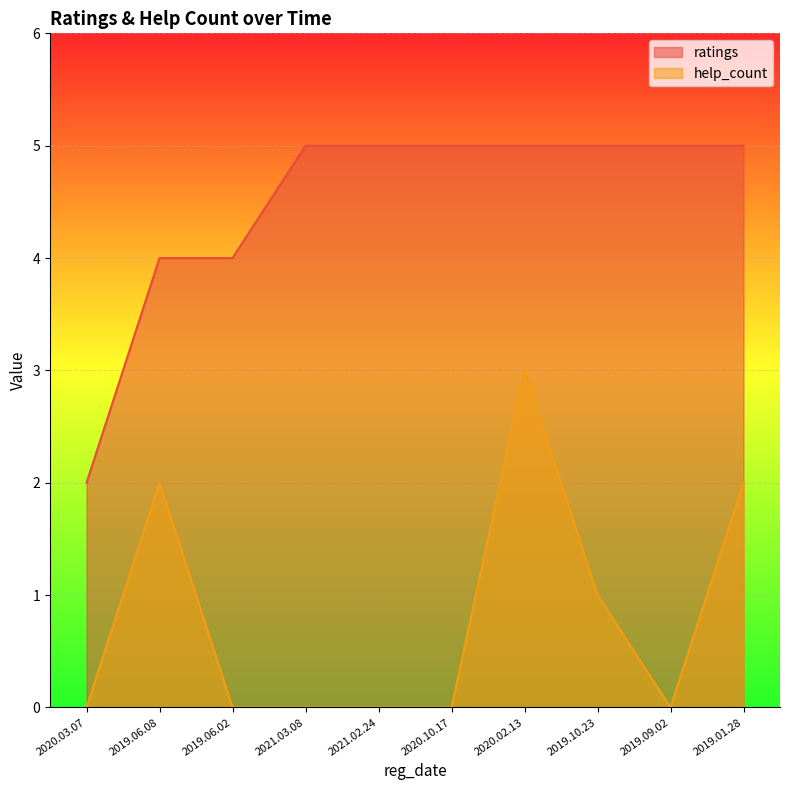

What value does the ratings series have at 2020.10.17?

5